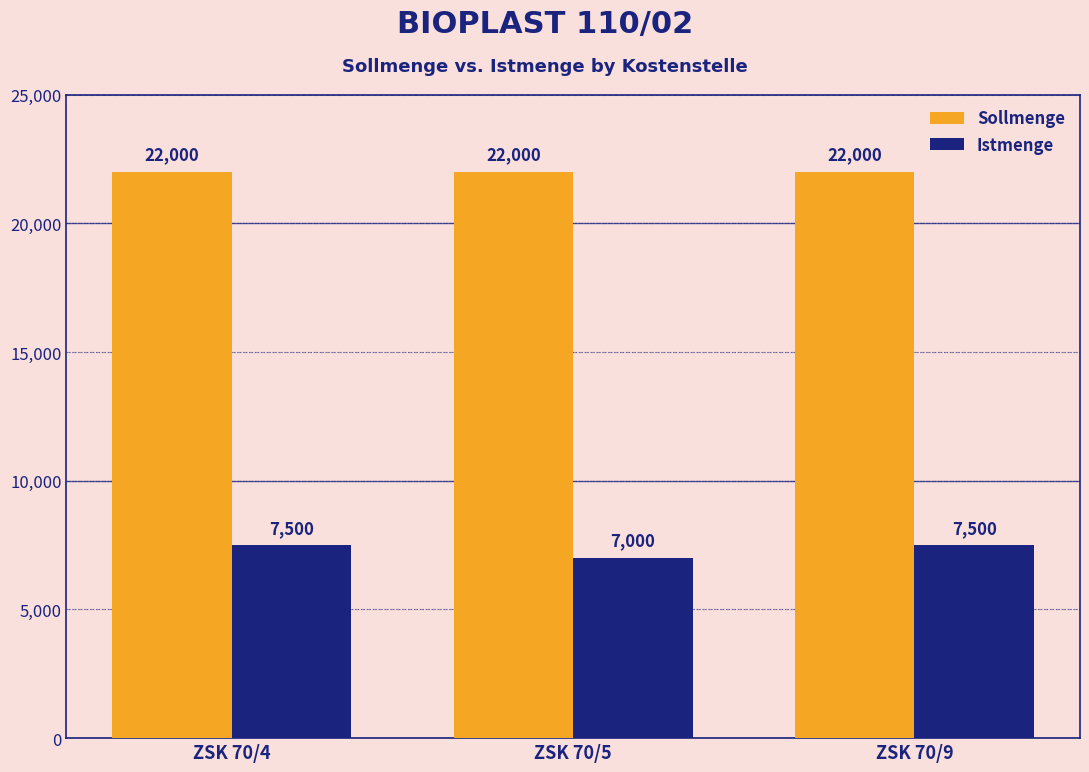

Is it true that Istmenge equals 7500 at ZSK 70/4?

True